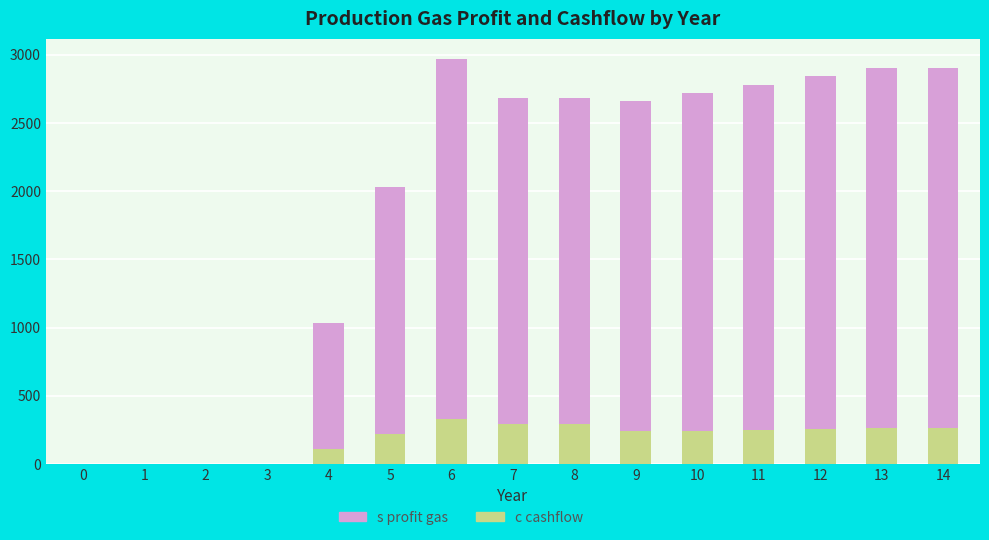

The value of c cashflow at 1 is 0. True or false?

True